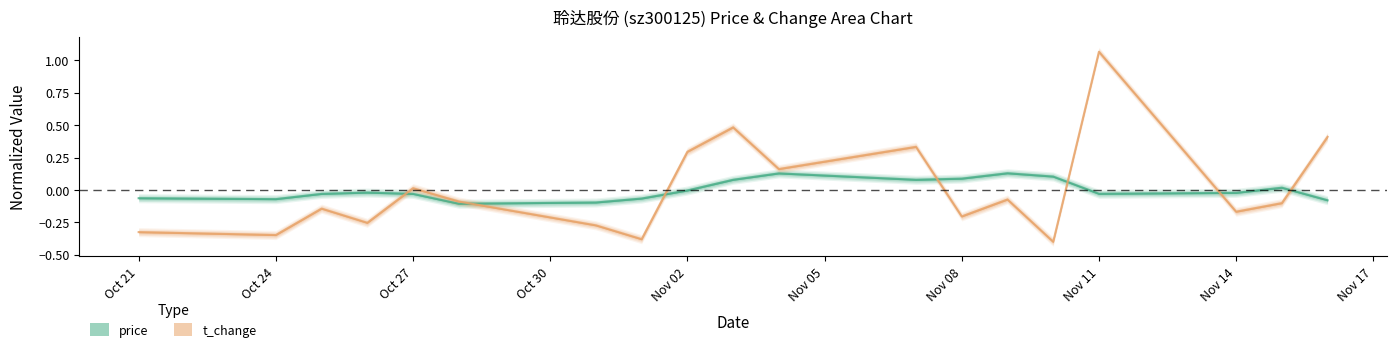

Reading right to left, list all the values displayed in this chart.

price: -0.1	0.0	-0.0	-0.0	0.1	0.1	0.1	0.1	0.1	0.1	-0.0	-0.1	-0.1	-0.1	-0.0	-0.0	-0.0	-0.1	-0.1
t_change: 0.4	-0.1	-0.2	1.1	-0.4	-0.1	-0.2	0.3	0.2	0.5	0.3	-0.4	-0.3	-0.1	0.0	-0.3	-0.1	-0.3	-0.3